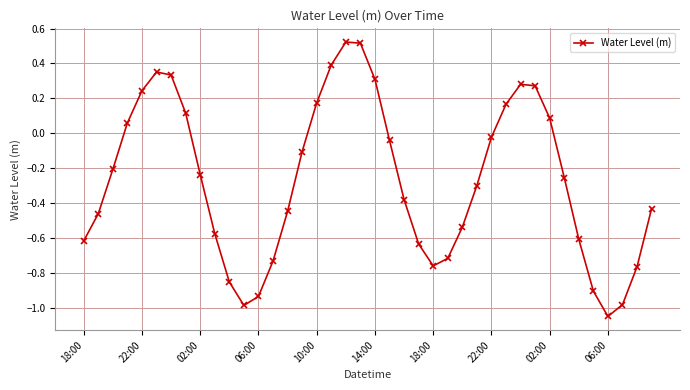

How many interior local valleys (lower than both neighbors) does the data have?

3